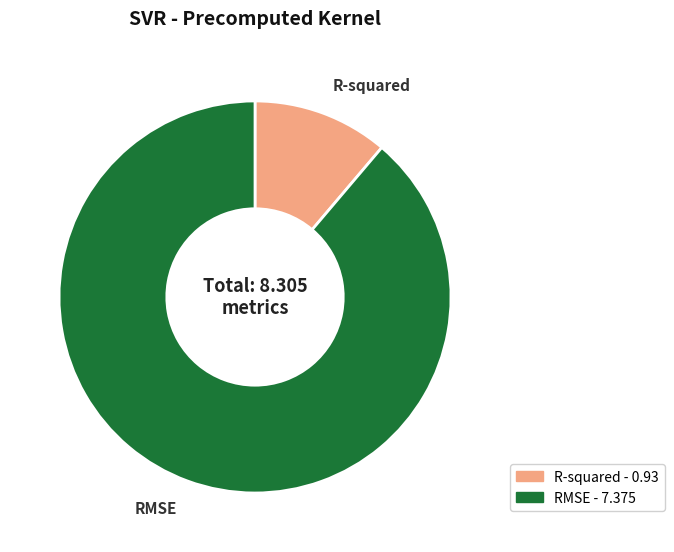

Rank the categories by value from lowest to highest.

R-squared, RMSE